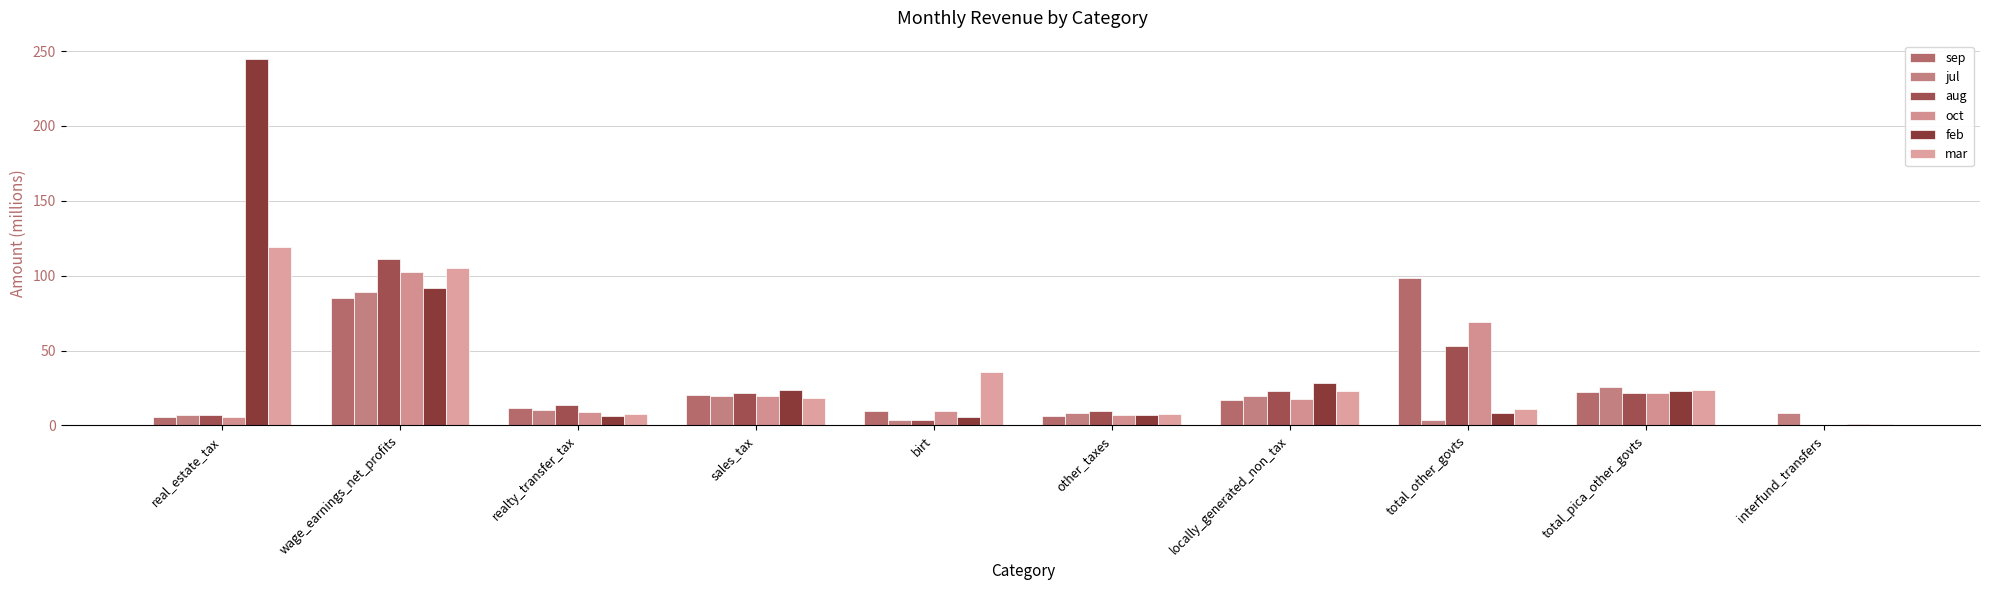

Count the number of categories in the chart.

10